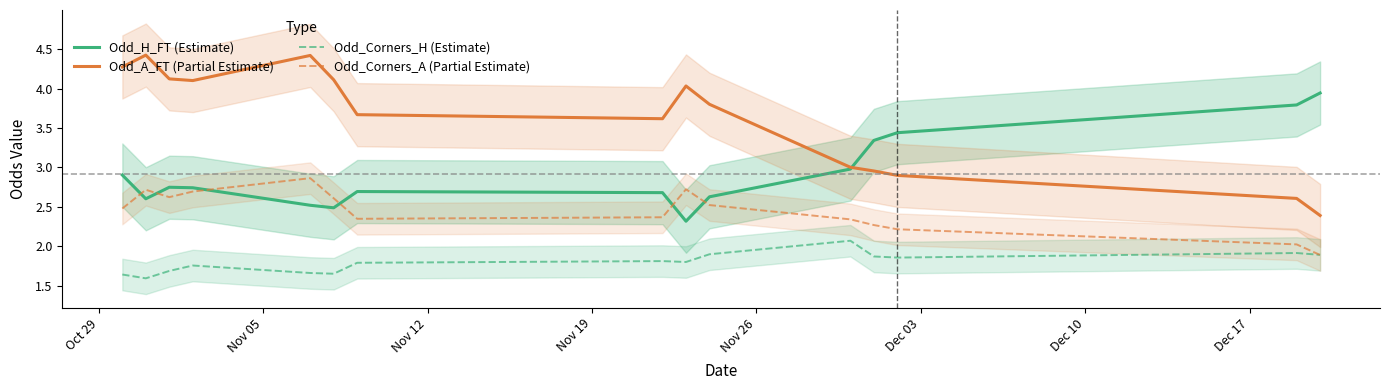

After their last crossing, which series has the higher values: Odd_H_FT (Estimate) or Odd_Corners_A (Partial Estimate)?

Odd_H_FT (Estimate)